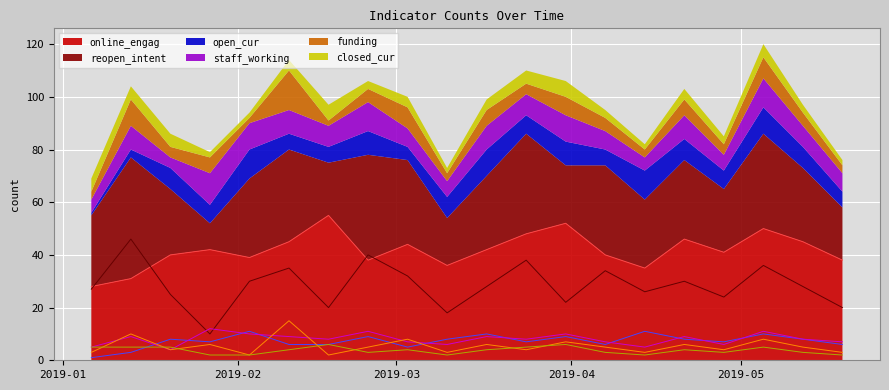

Rank the series at 2019-04-14 from highest to lowest value.

online_engag, reopen_intent, open_cur, staff_working, funding, closed_cur